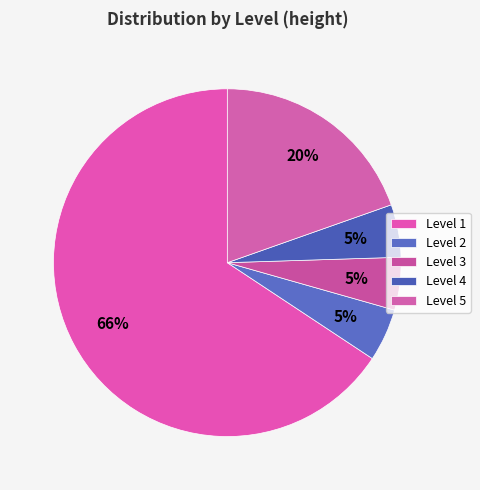

Between Level 3 and Level 4, which is larger?

Level 3